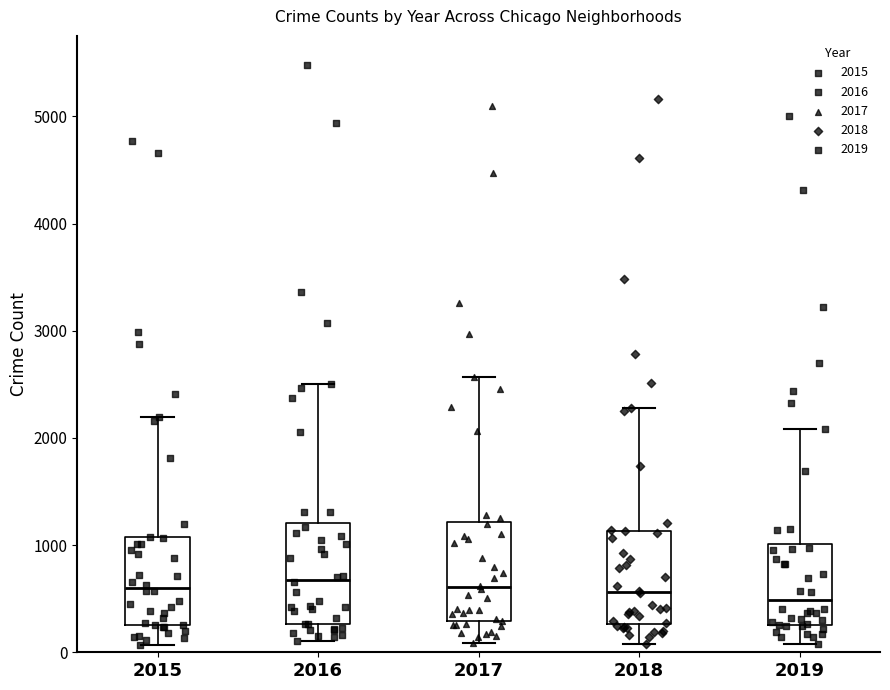

Where does the upper whisker of the box at x = 2019 end on the y-axis? The values are not printed on the chart, so give them approximately, as read against the axis.

2100